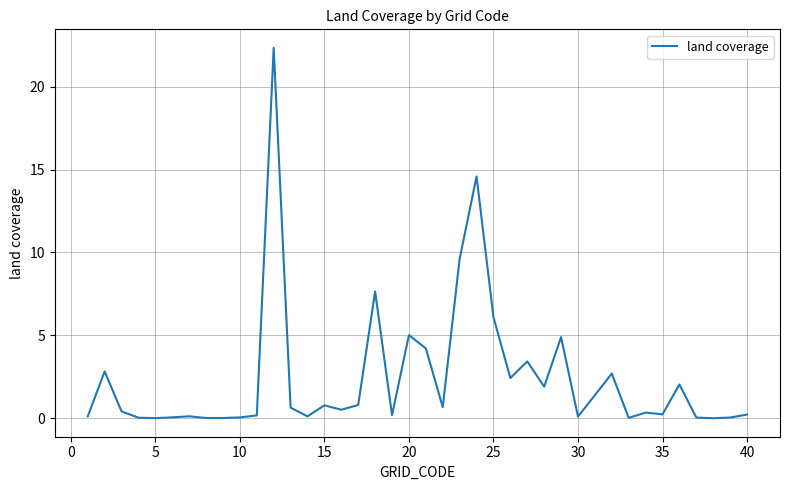

True or false: the data has more than 1 interior local peaks.

True